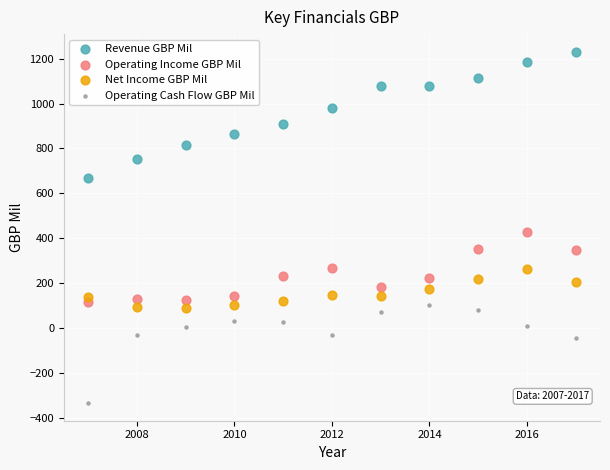

Across all data points, what is the range of Y values (max minus min)?

1565